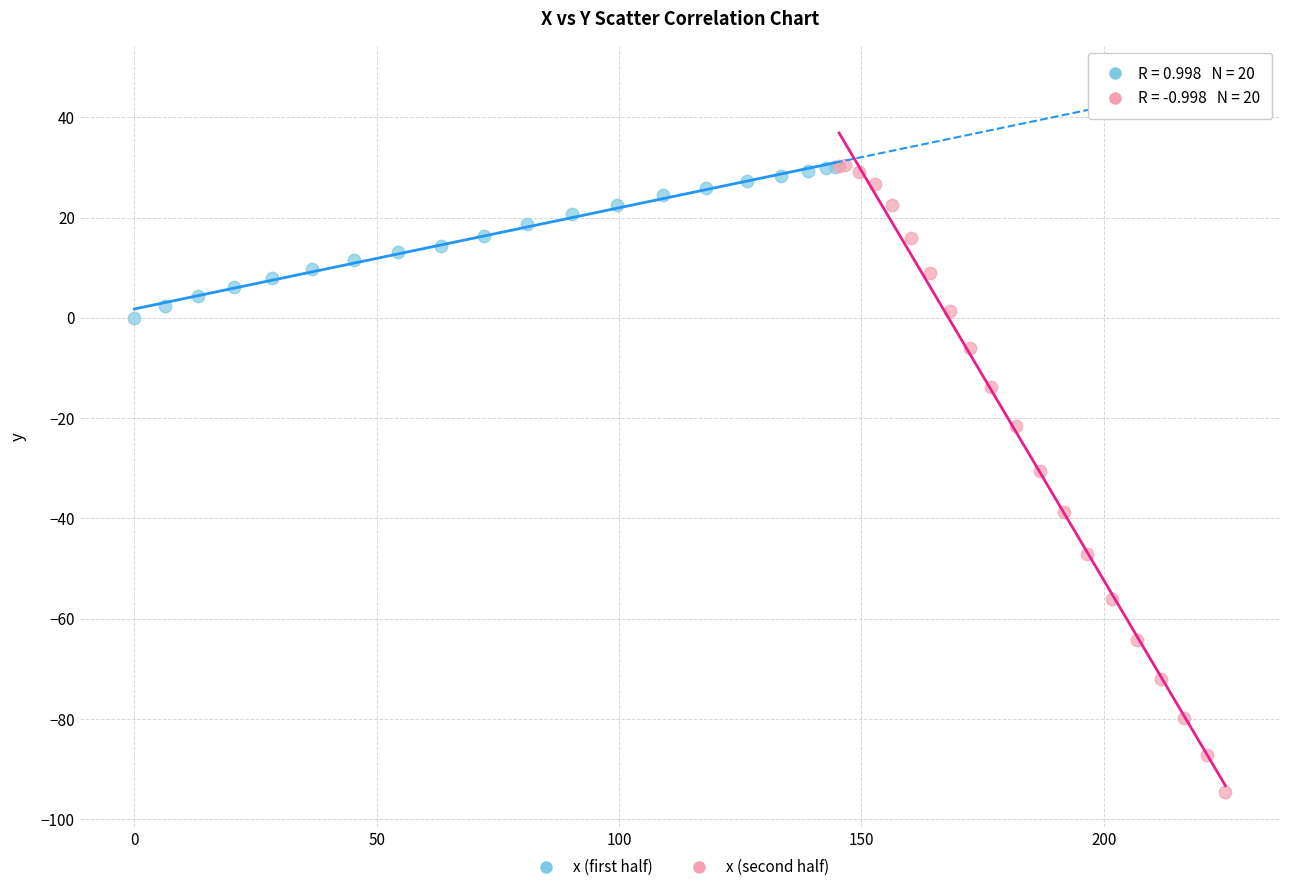

Which series contains the lowest Y value?

x (second half)